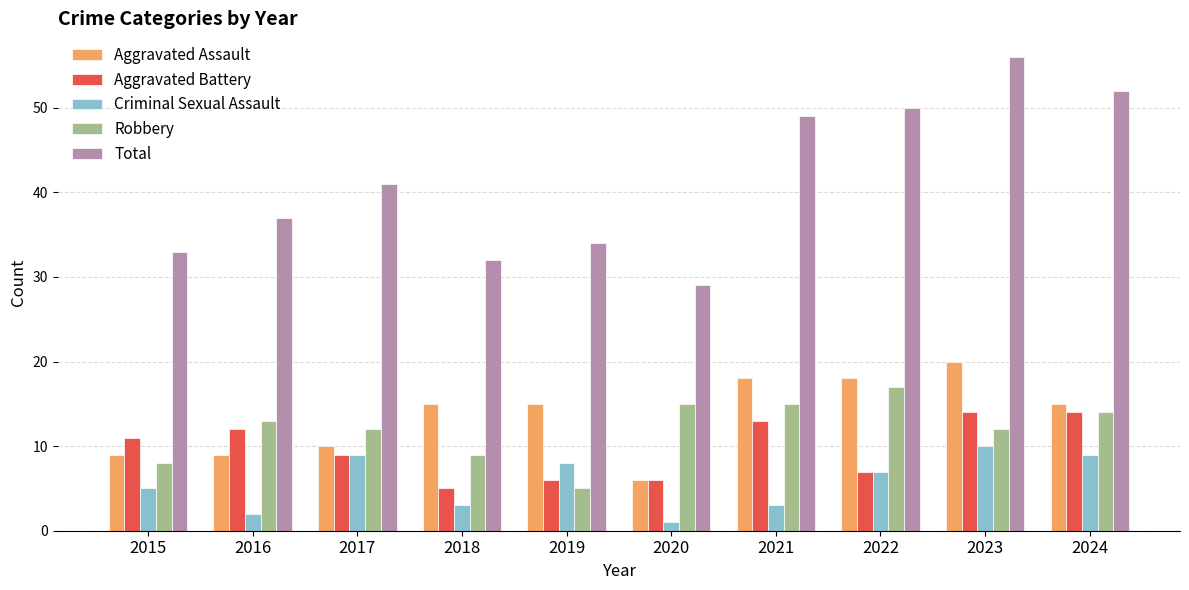

What is the difference between the Robbery values at 2020 and 2023?

3